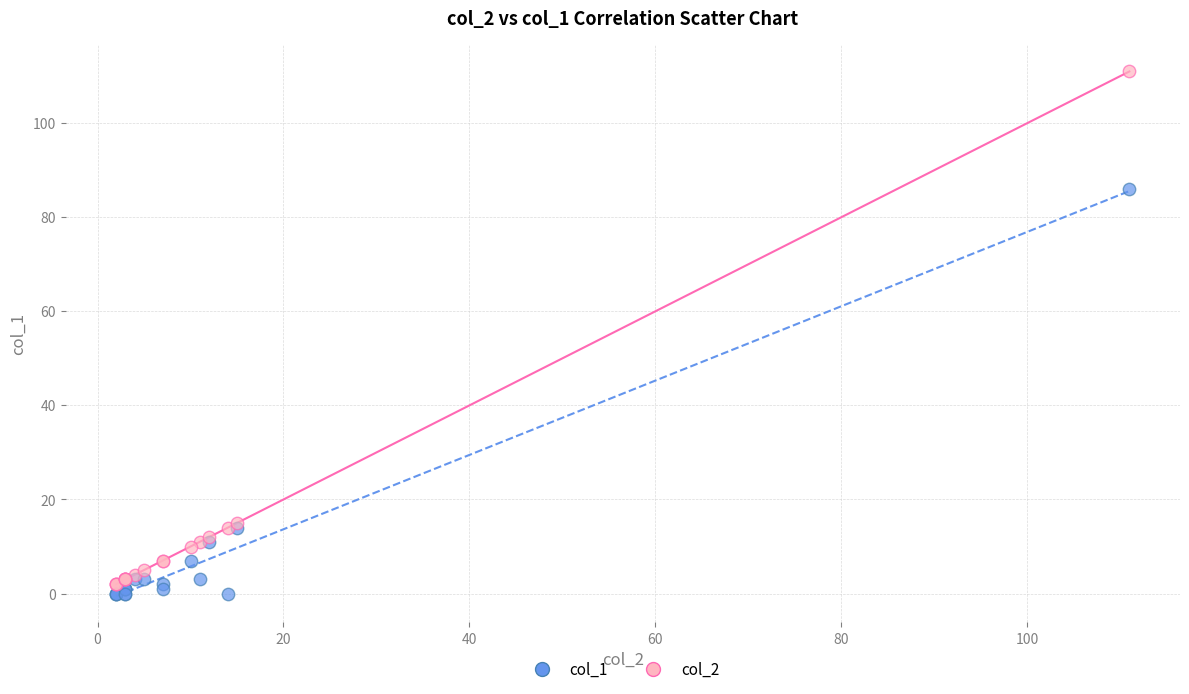

What are all the series names shown in the legend?

col_1, col_2